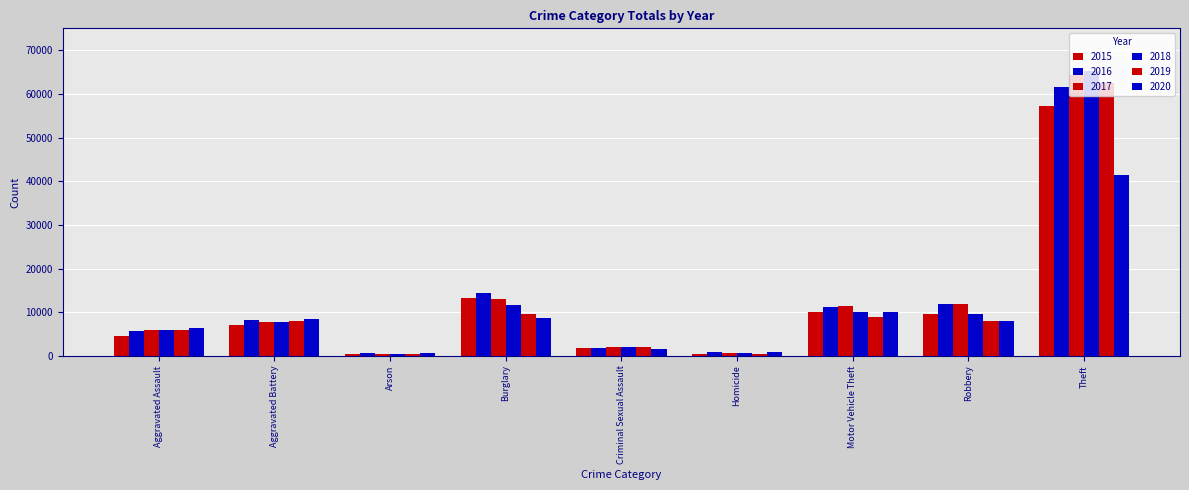

Between Aggravated Battery and Robbery, which series saw the biggest shift?

2017